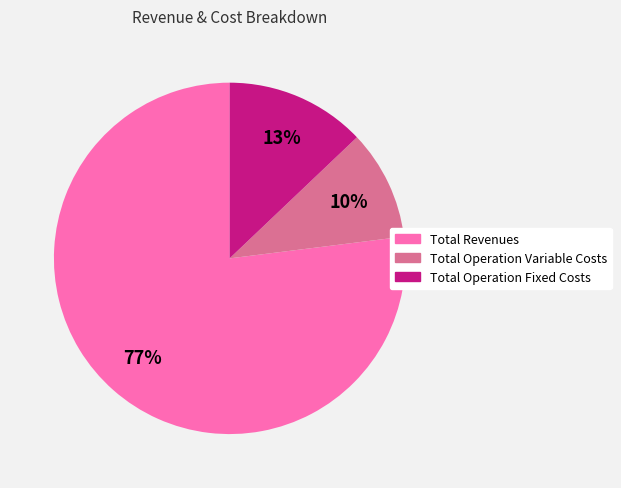

How many slices are in this pie chart?

3